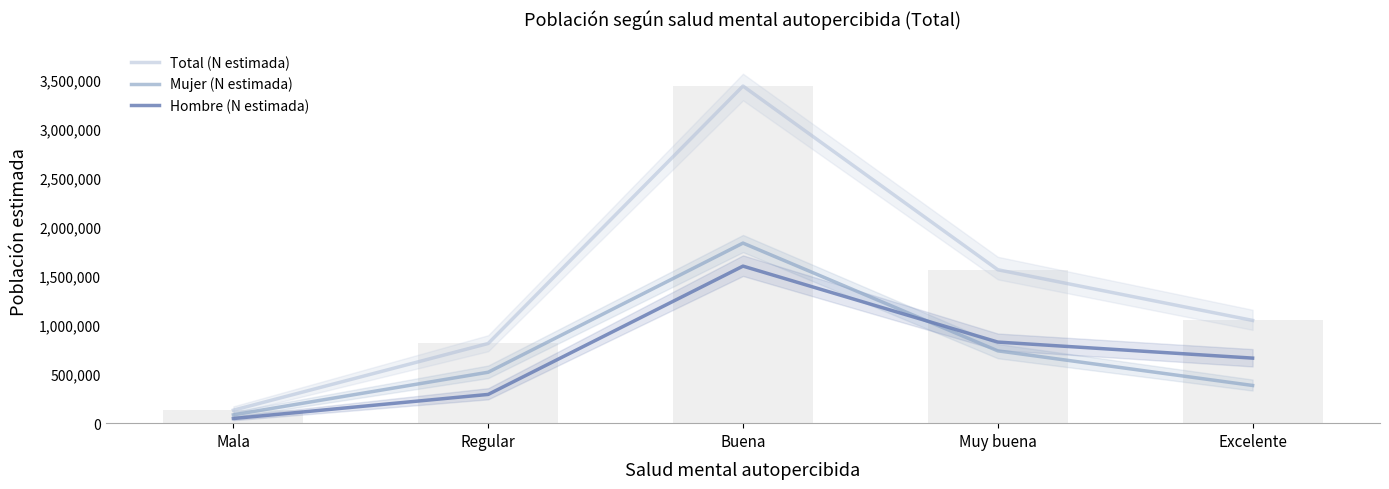

Reading left to right, transcribe all the data shown in this chart.

Total (N estimada): 132138	812698	3438502	1564867	1048004
Mujer (N estimada): 84856	519485	1836737	737696	384396
Hombre (N estimada): 47281	293213	1601765	827171	663608